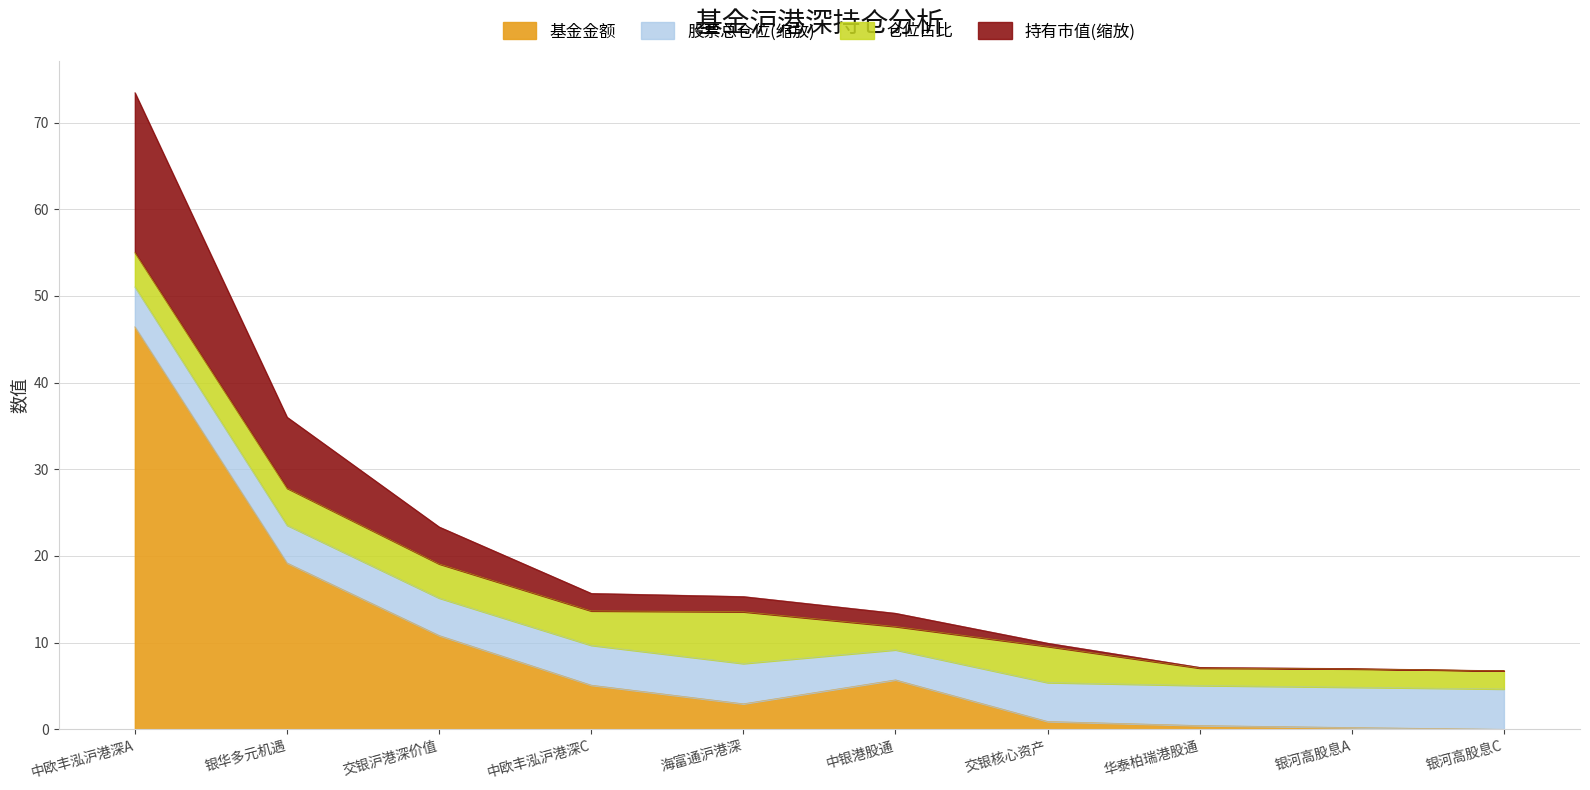

What is the maximum value for 基金金额?

46.5